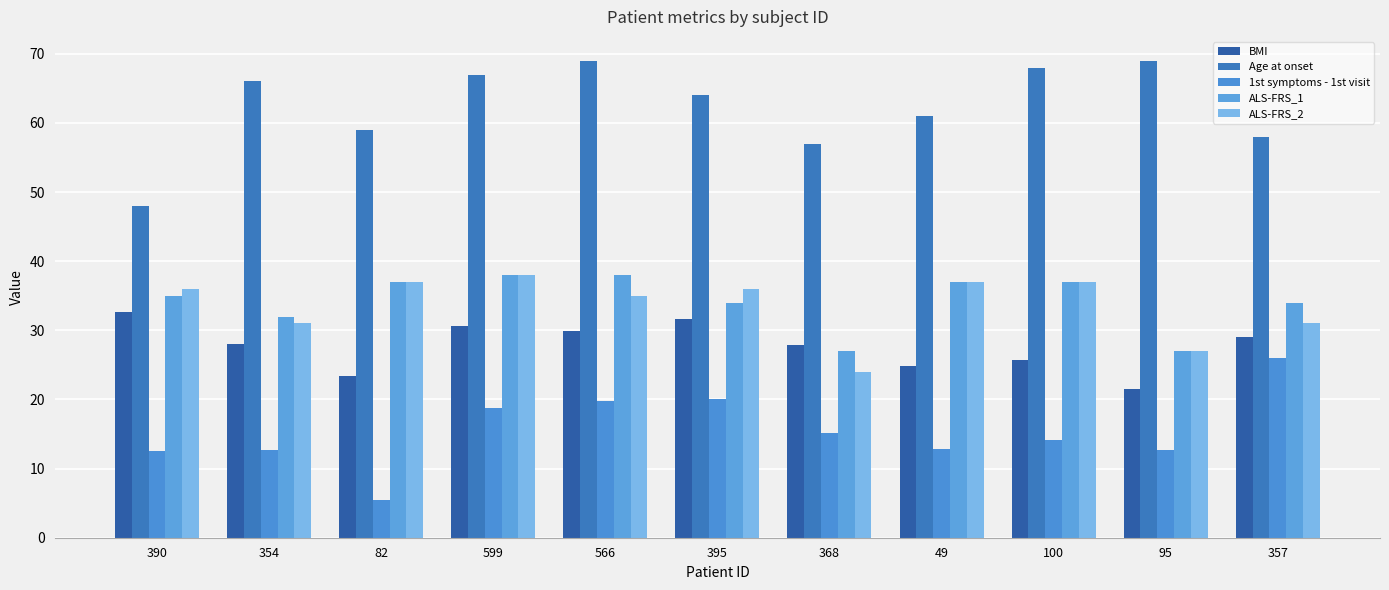

Which series has the widest spread of values?

Age at onset